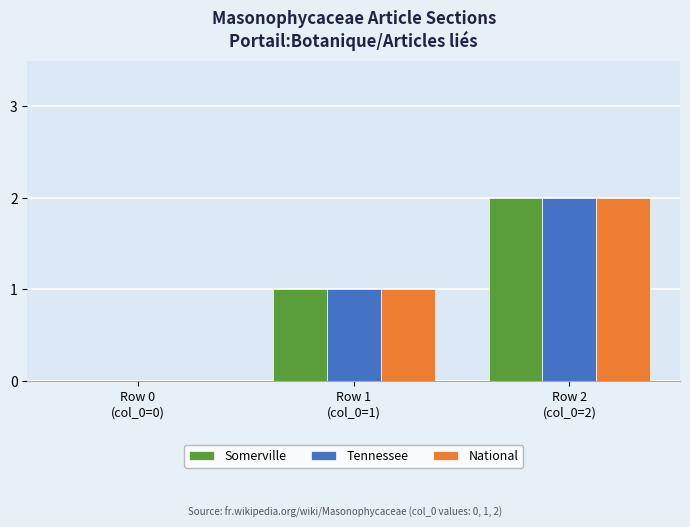

What are all the series names shown in the legend?

Somerville, Tennessee, National